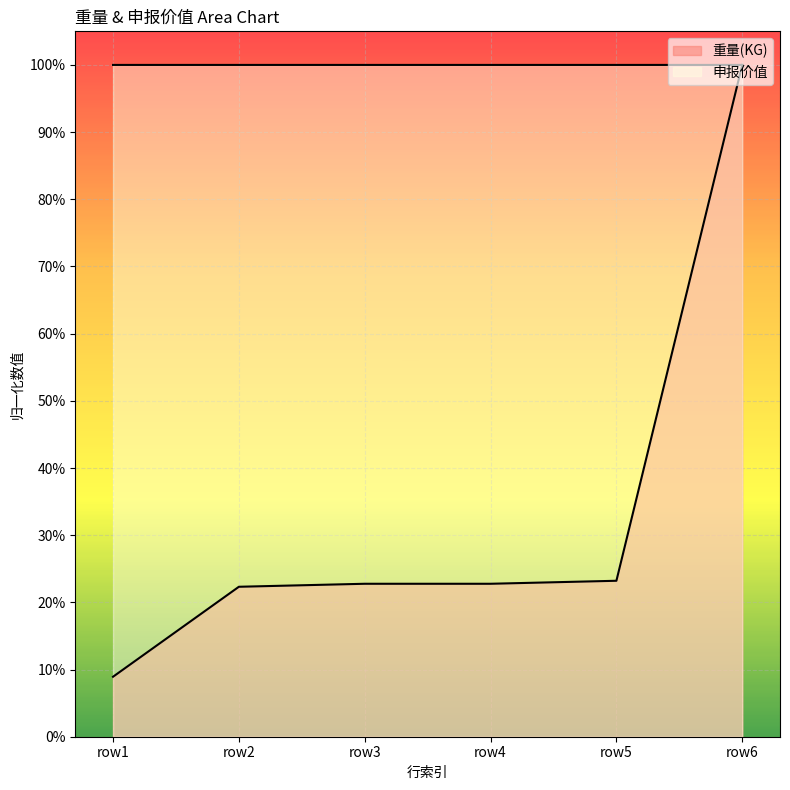

True or false: 申报价值 and 重量(KG) cross at least once.

False